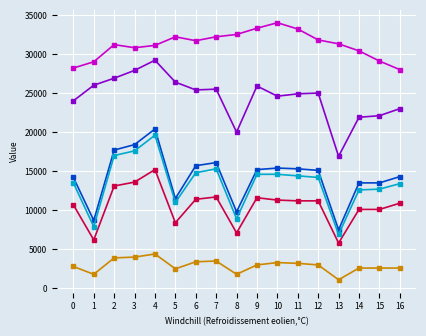

At which category is the sum across all series the highest?

4